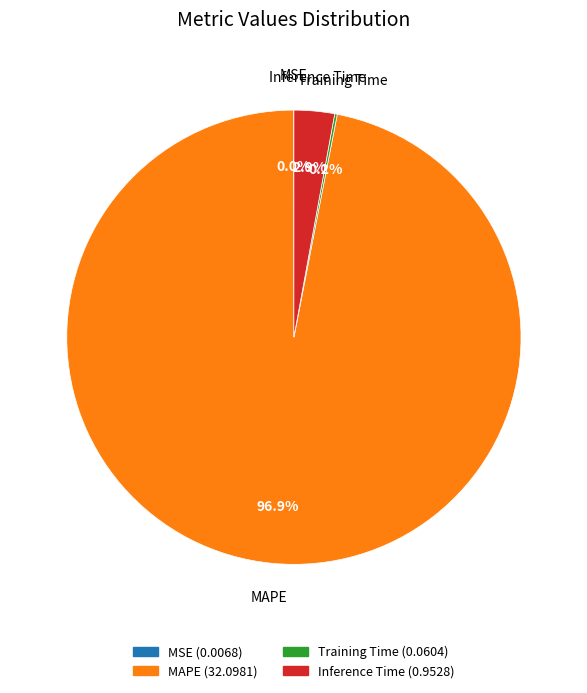

Which category accounts for the majority?

MAPE